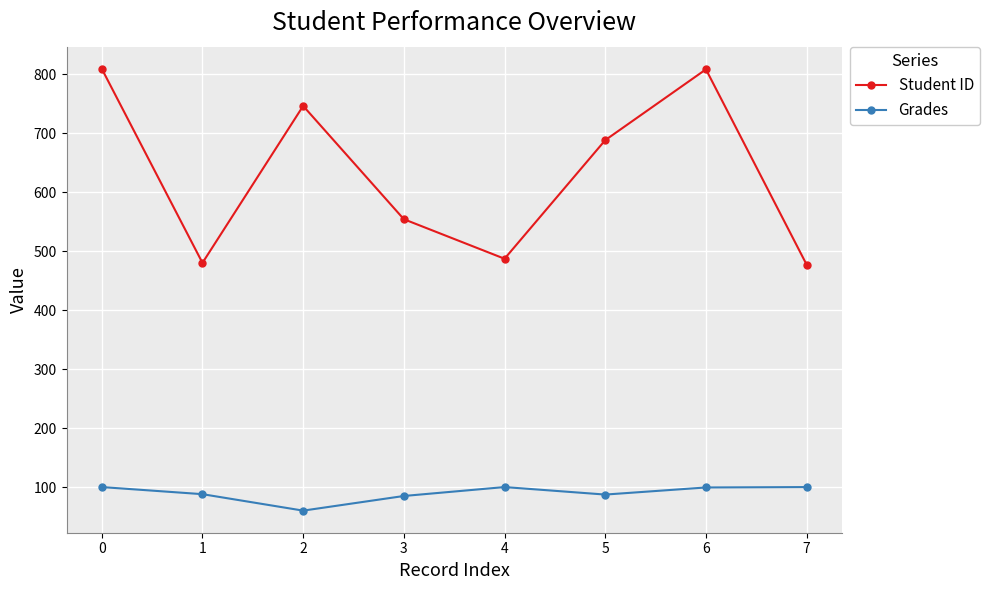

What is the difference between the highest and lowest values at 6?

708.7